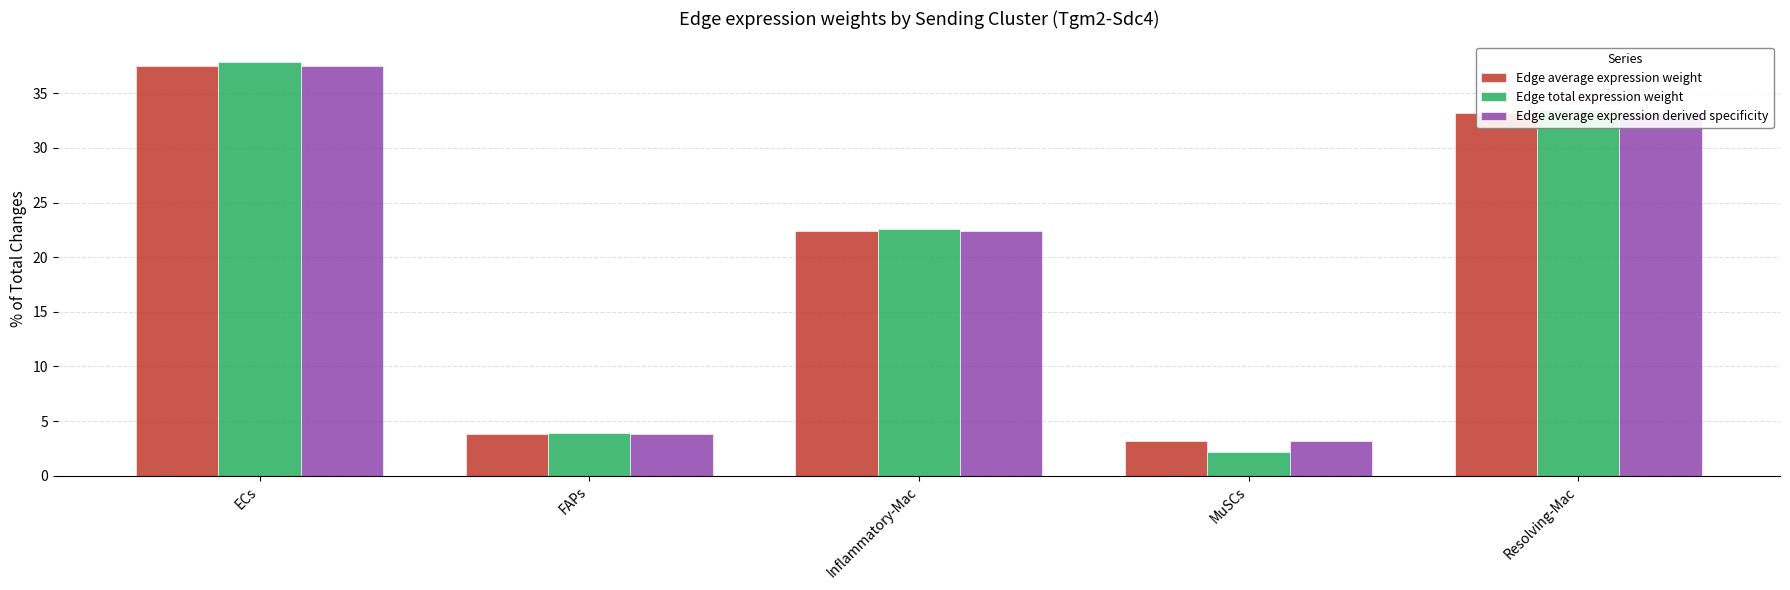

What position from the right is Inflammatory-Mac?

3